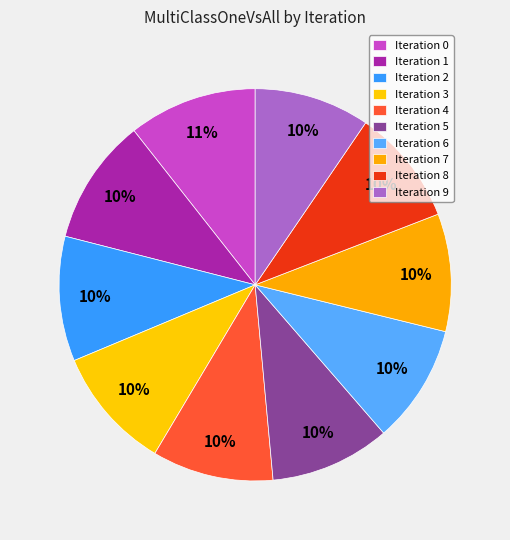

How many slices are in this pie chart?

10